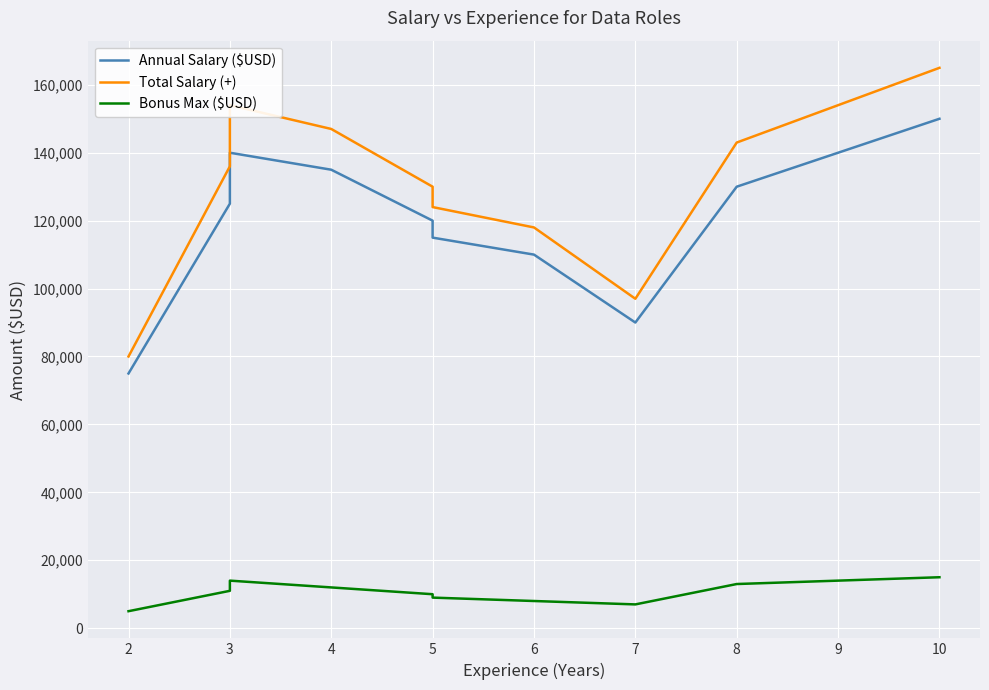

How many lines are shown in the chart?

3